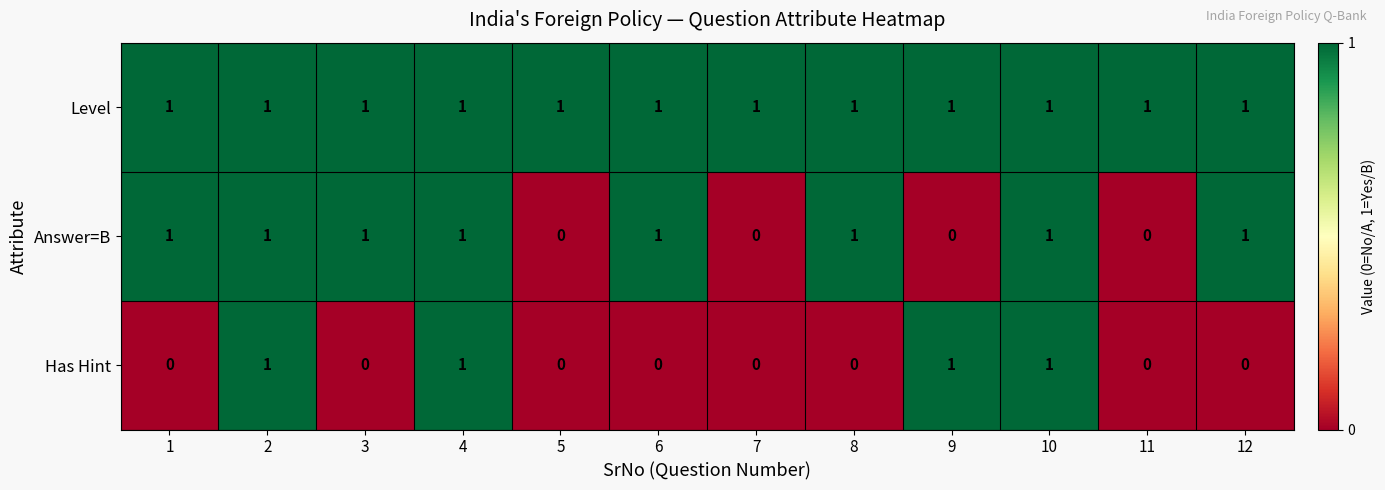

What is the sum of all Answer=B values?

8